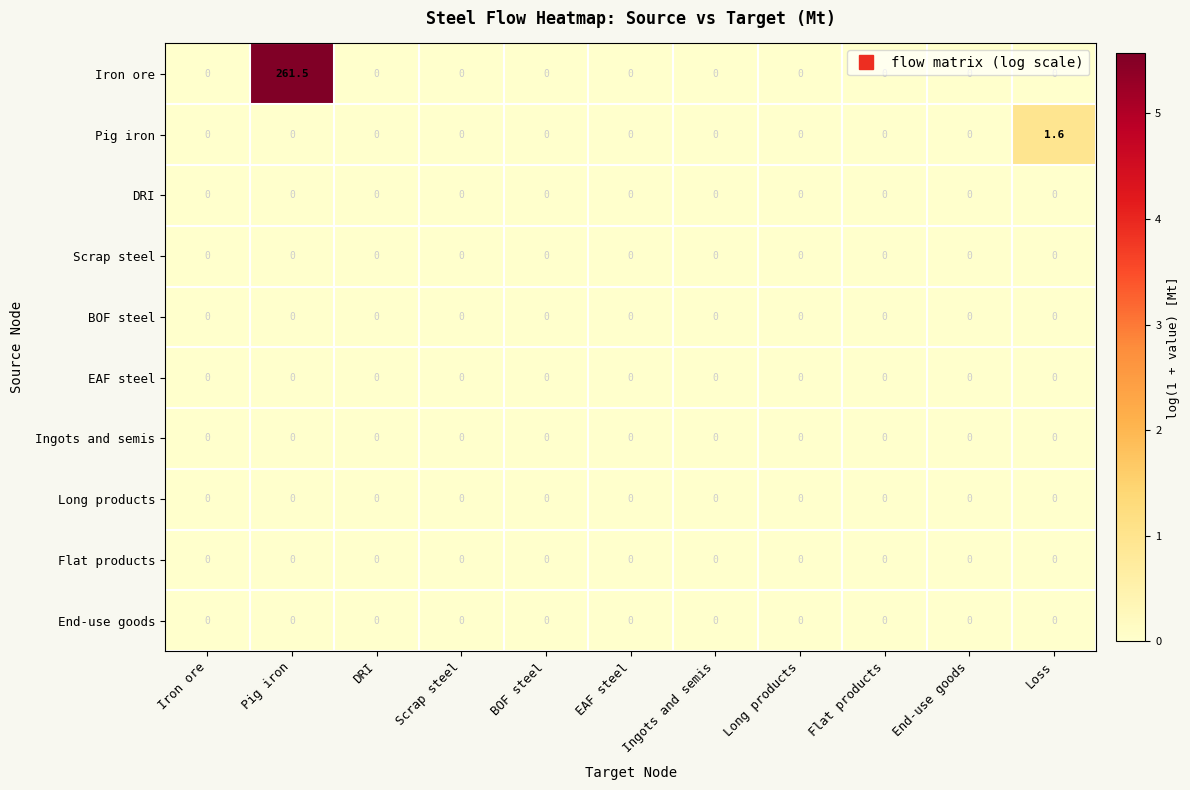

What is the greatest value displayed?

261.5